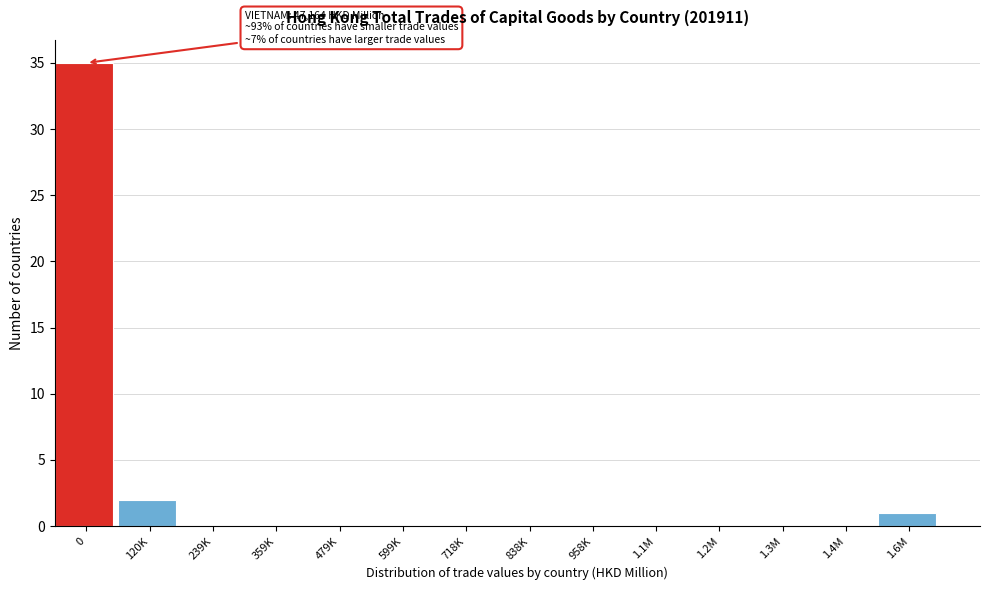

Reading left to right, extract all data points from this chart.

0=35	120K=2	239K=0	359K=0	479K=0	599K=0	718K=0	838K=0	958K=0	1.1M=0	1.2M=0	1.3M=0	1.4M=0	1.6M=1